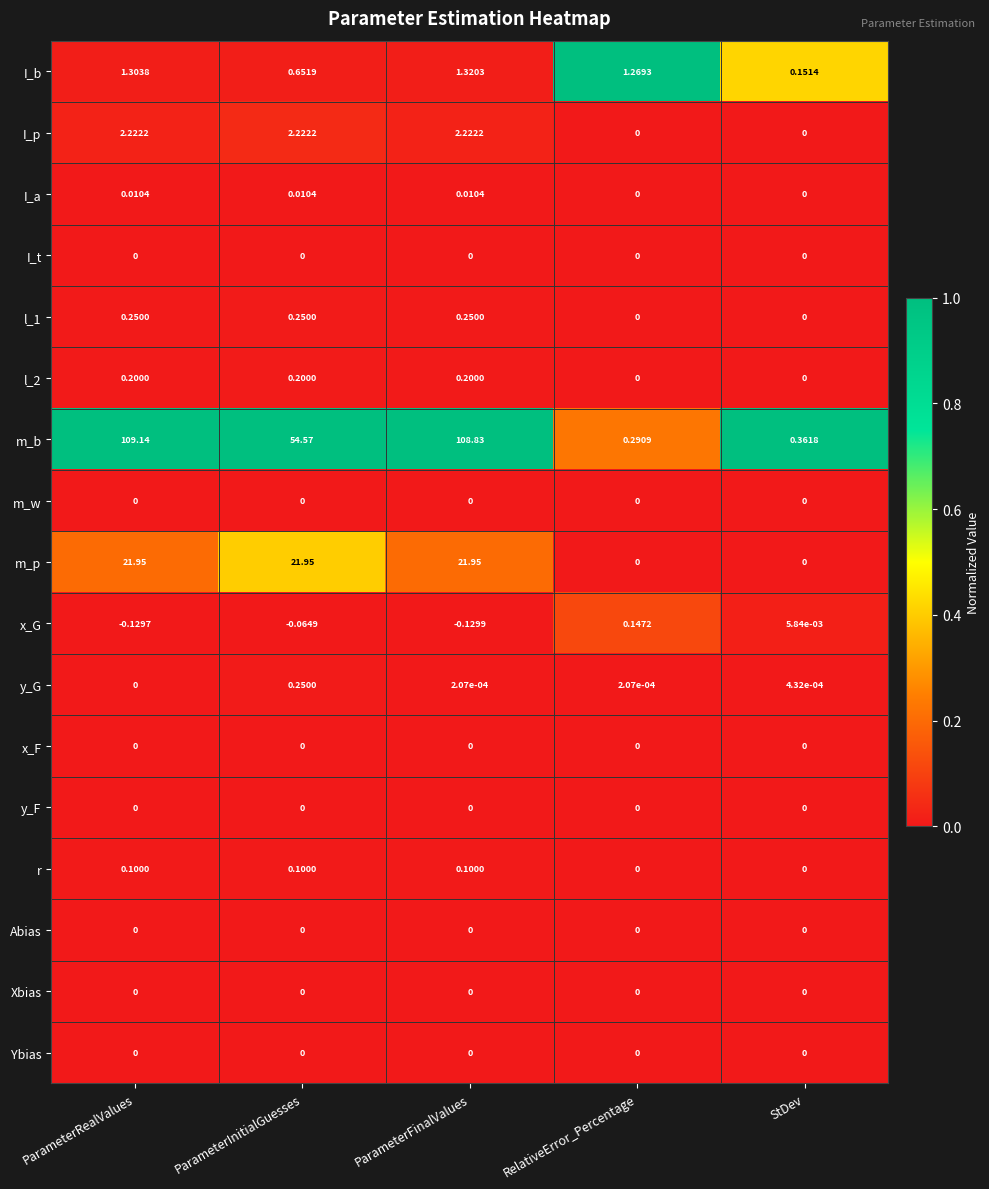

Rank the categories by x_G value from highest to lowest.

RelativeError_Percentage, StDev, ParameterInitialGuesses, ParameterRealValues, ParameterFinalValues